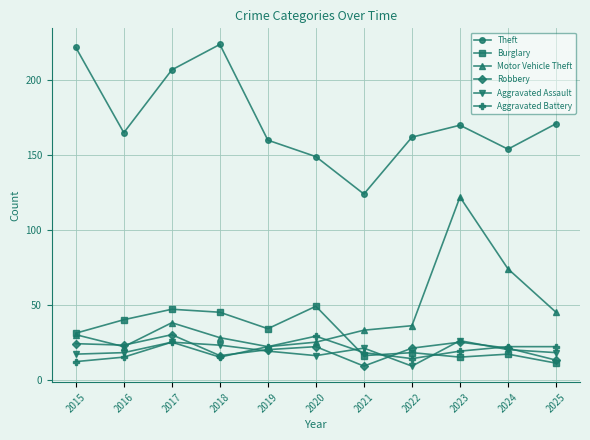

What is the difference between the highest and lowest values at 2024?

137